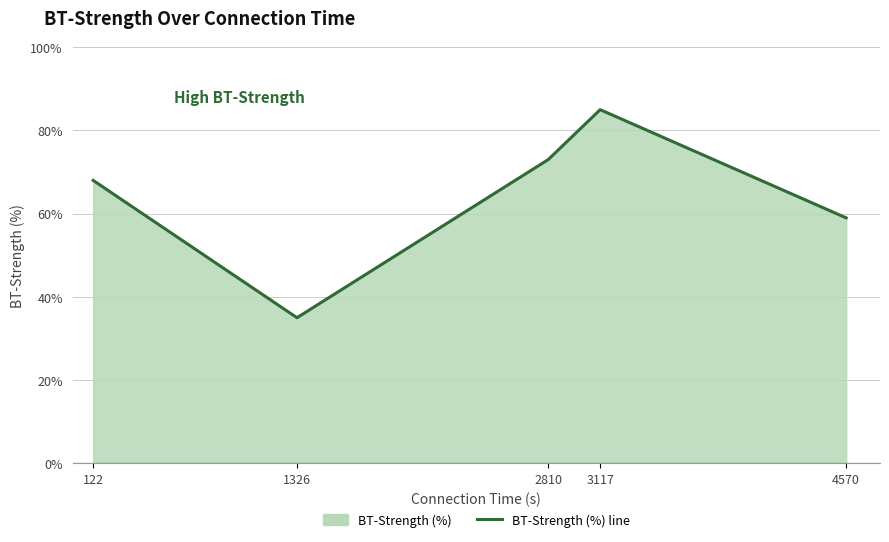

Where is the first local minimum?

1326